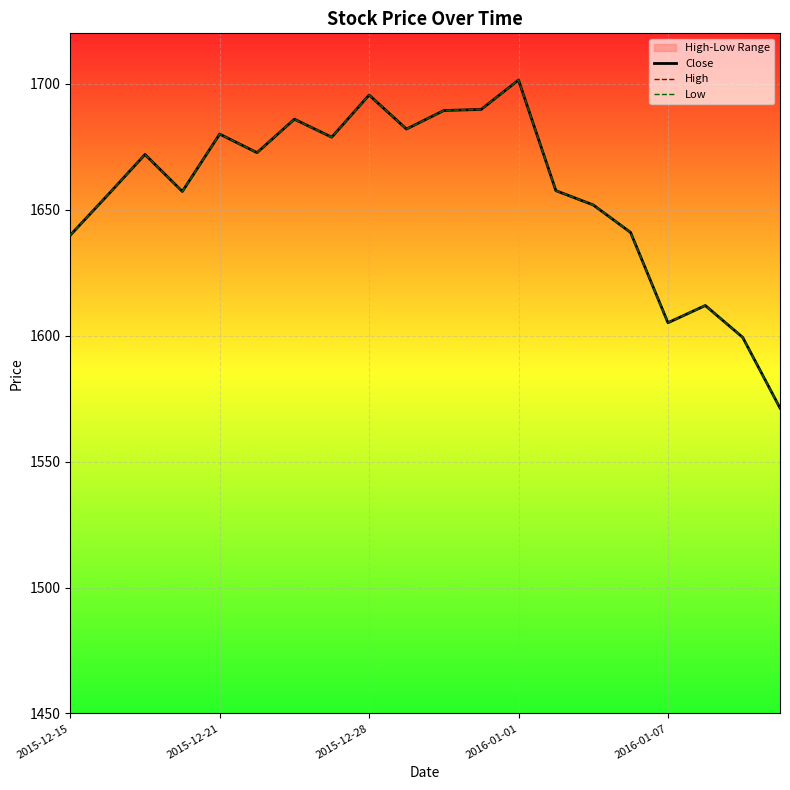

What are all the series names shown in the legend?

Close, High, Low